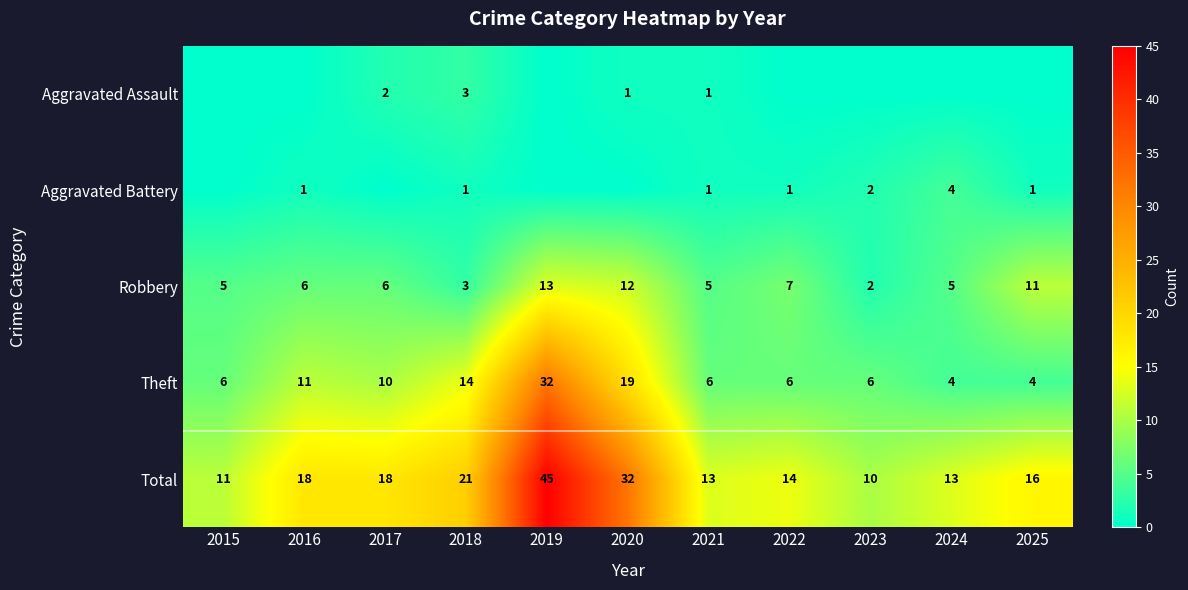

What is the sum of all Total values?

211